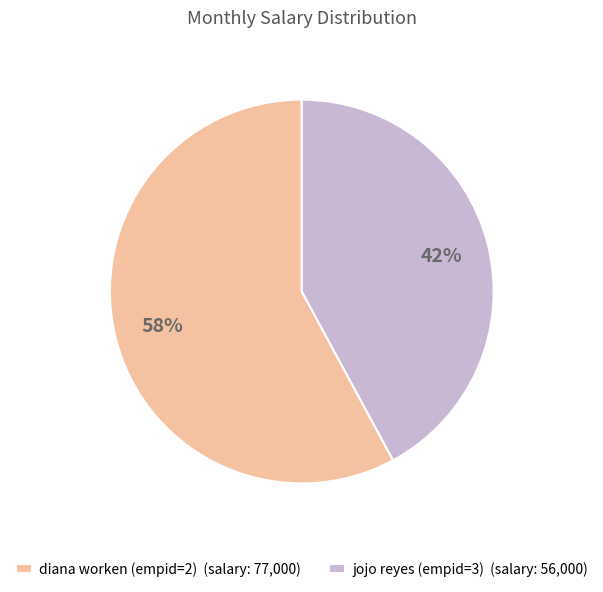

What is the smallest slice in the pie chart?

jojo reyes (empid=3) (salary: 56,000)